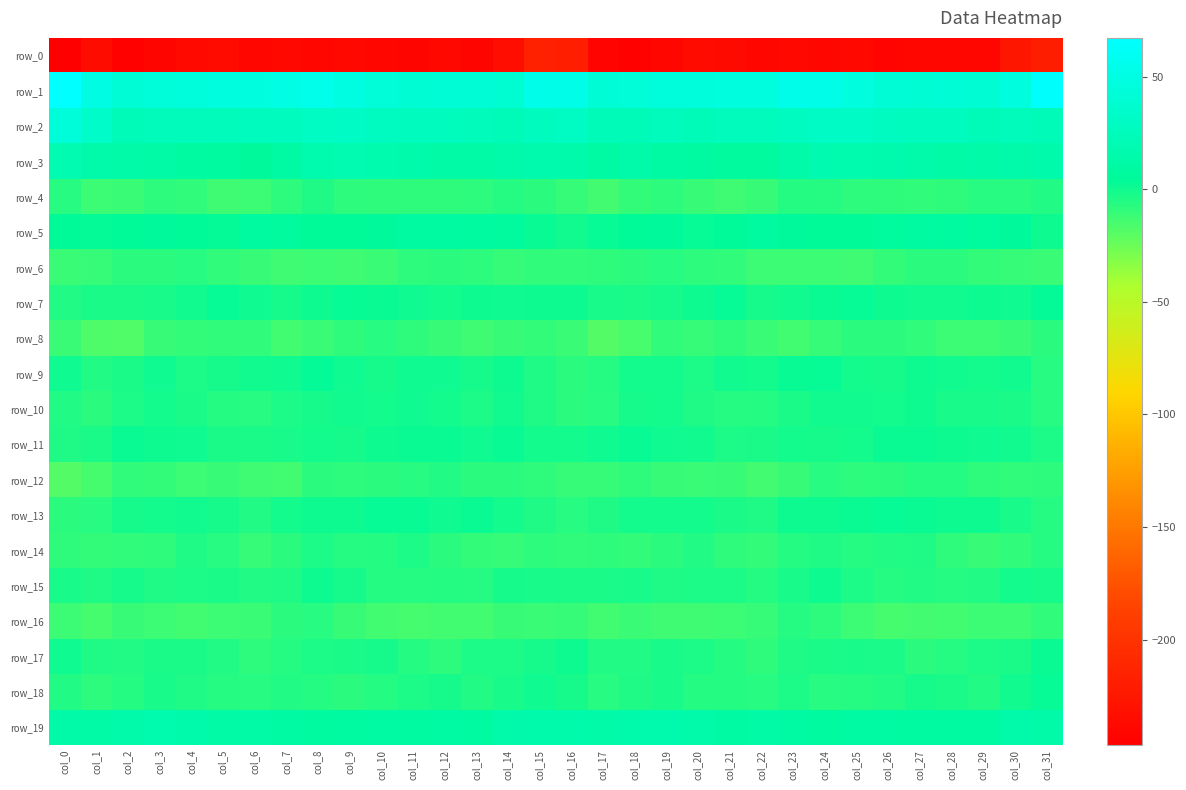

What is the average value of the row_1 series?

46.7